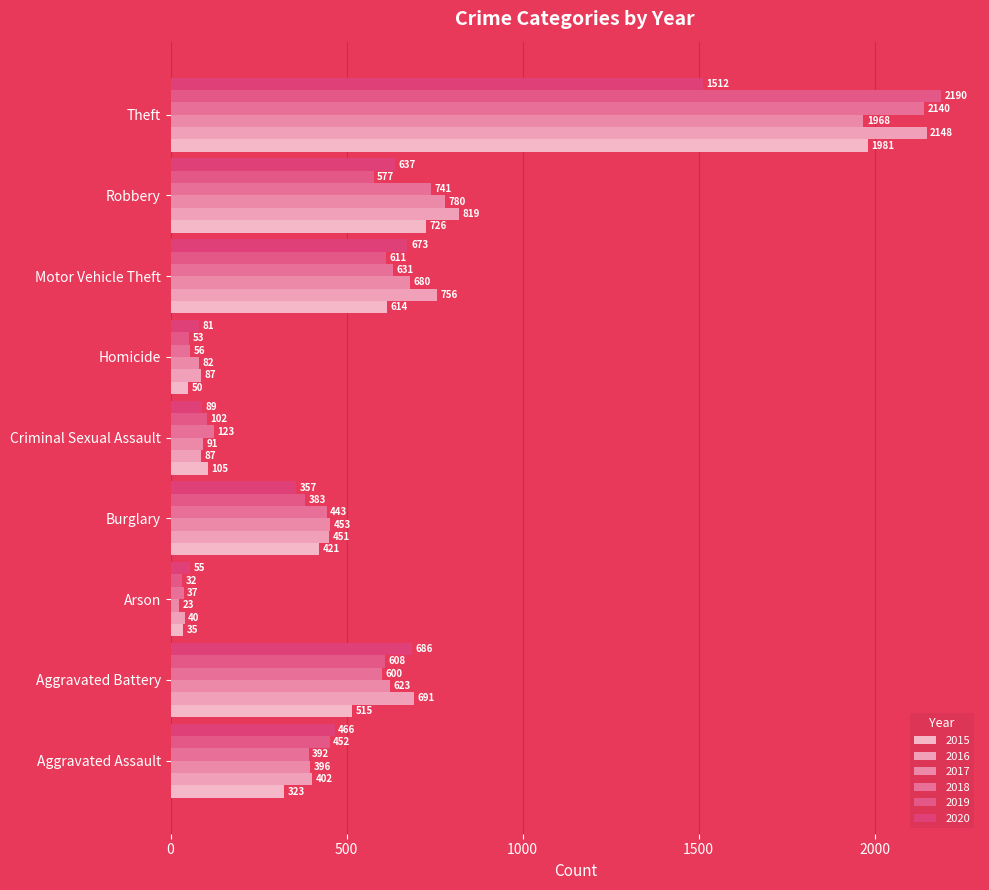

Which series has the largest range (max minus min)?

2019